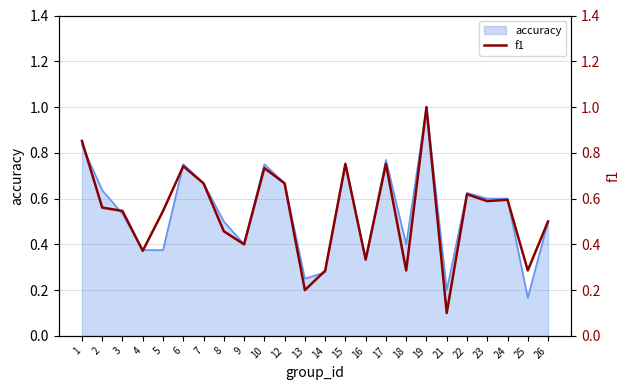

What is the minimum value shown in the chart?

0.1